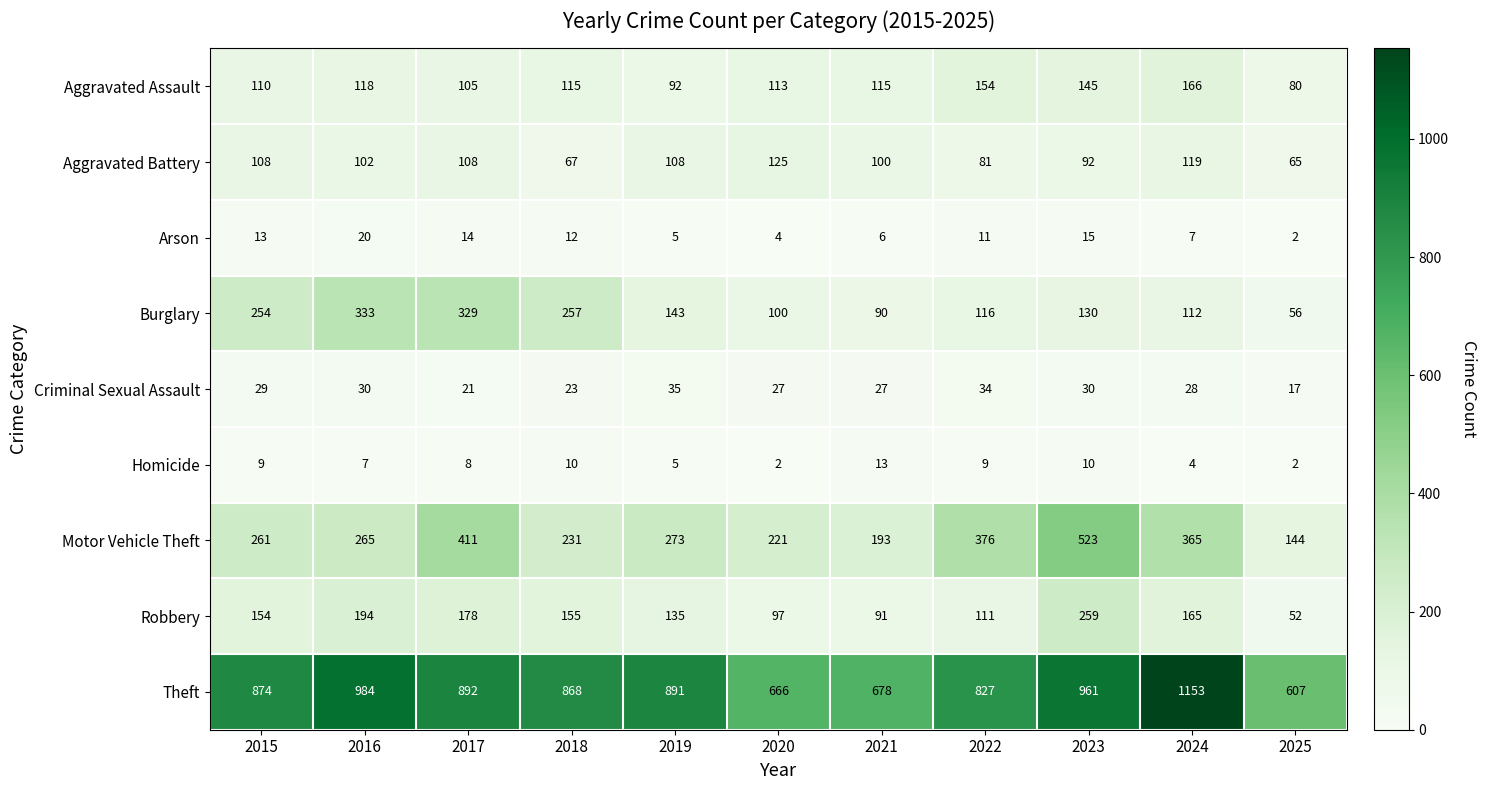

Which series has the largest range (max minus min)?

Theft